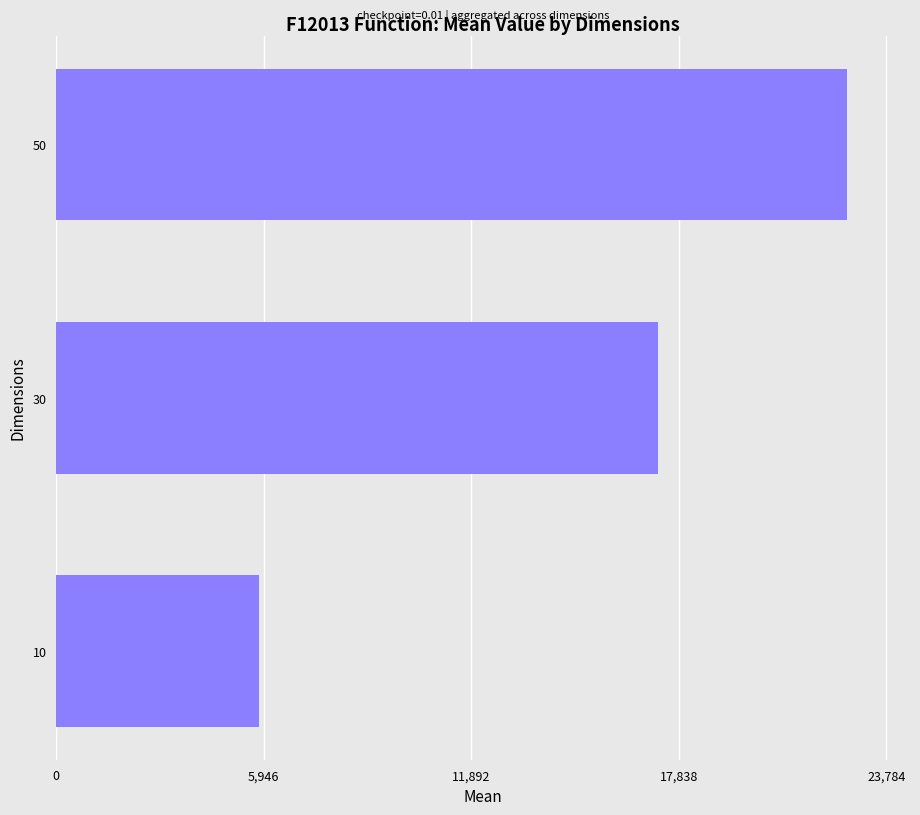

What is the sum of all values?

45679.1